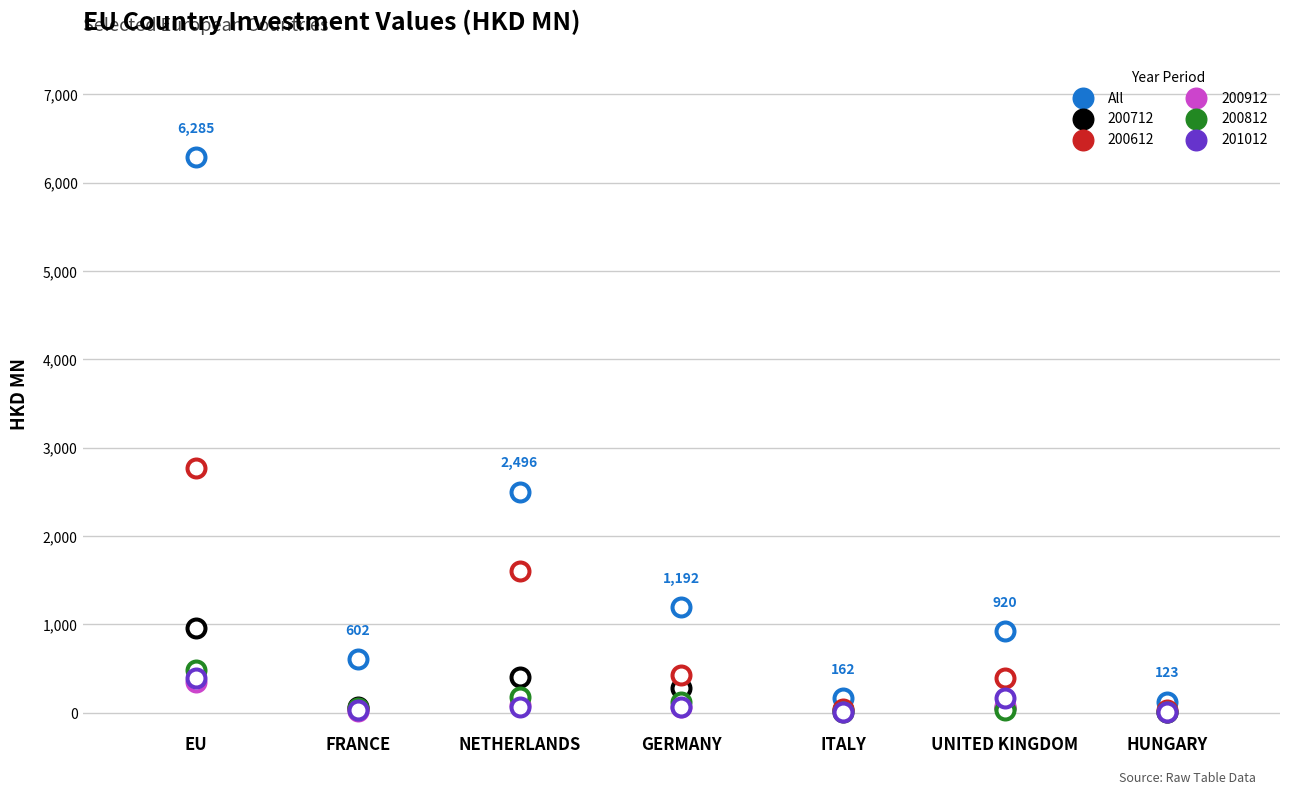

Between ITALY and EU, which is larger?

EU